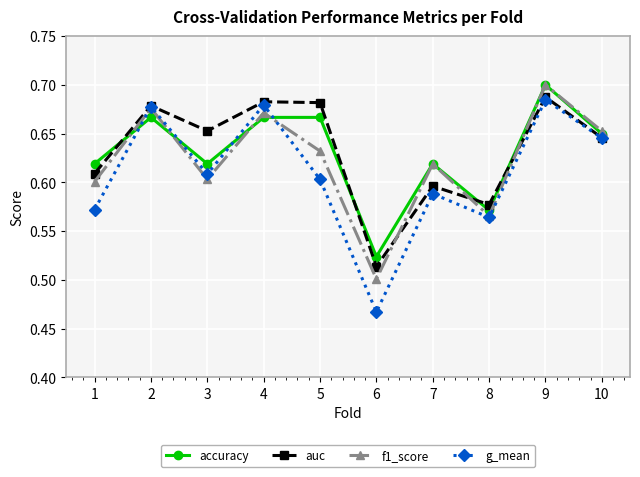

Which series has the widest spread of values?

g_mean